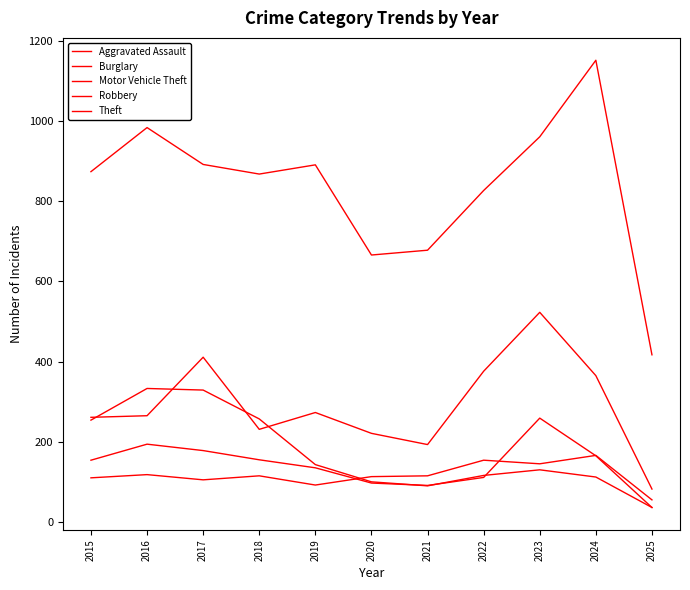

Reading left to right, what are all the values shown in this chart?

Aggravated Assault: 2015=110	2016=118	2017=105	2018=115	2019=92	2020=113	2021=115	2022=154	2023=145	2024=166	2025=55
Burglary: 2015=254	2016=333	2017=329	2018=257	2019=143	2020=100	2021=90	2022=116	2023=130	2024=112	2025=36
Motor Vehicle Theft: 2015=261	2016=265	2017=411	2018=231	2019=273	2020=221	2021=193	2022=376	2023=523	2024=365	2025=82
Robbery: 2015=154	2016=194	2017=178	2018=155	2019=135	2020=97	2021=91	2022=111	2023=259	2024=165	2025=36
Theft: 2015=874	2016=984	2017=892	2018=868	2019=891	2020=666	2021=678	2022=827	2023=961	2024=1152	2025=417